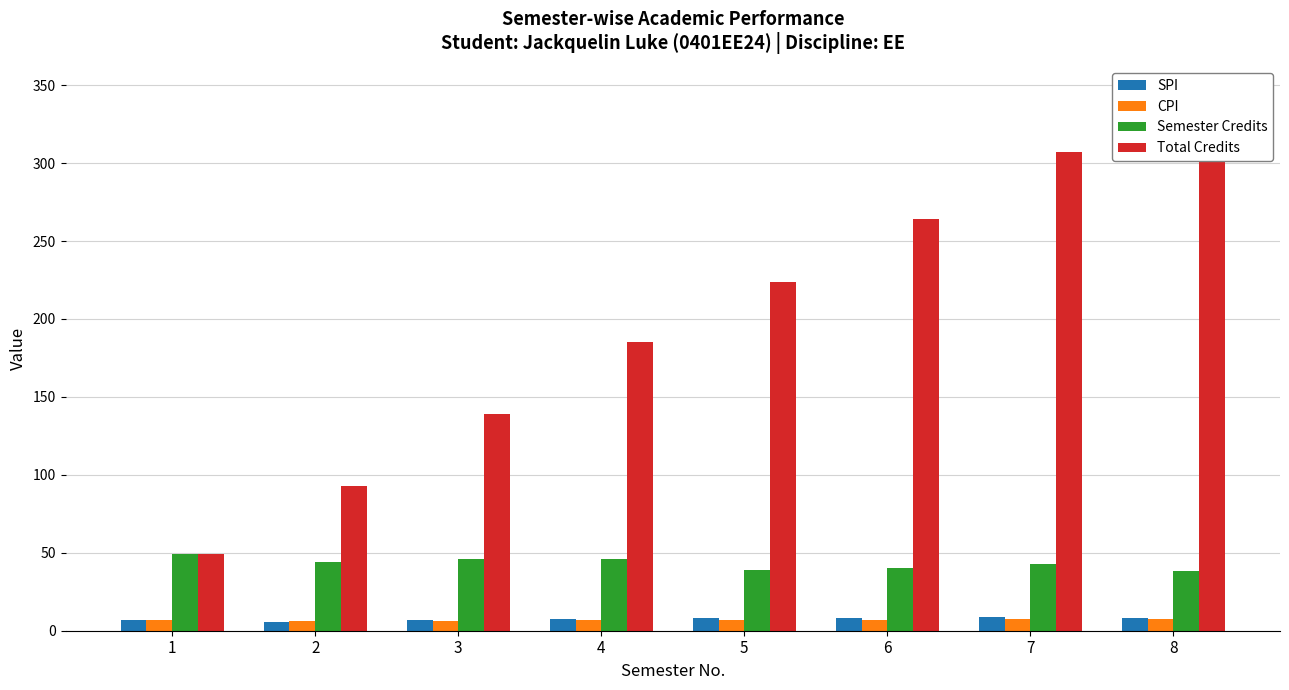

Reading left to right, extract all data points from this chart.

SPI: 7.1	5.6	6.7	7.7	8.0	8.1	8.7	8.3
CPI: 7.1	6.4	6.5	6.8	7.0	7.2	7.4	7.5
Semester Credits: 49.0	44.0	46.0	46.0	39.0	40.0	43.0	38.0
Total Credits: 49.0	93.0	139.0	185.0	224.0	264.0	307.0	345.0